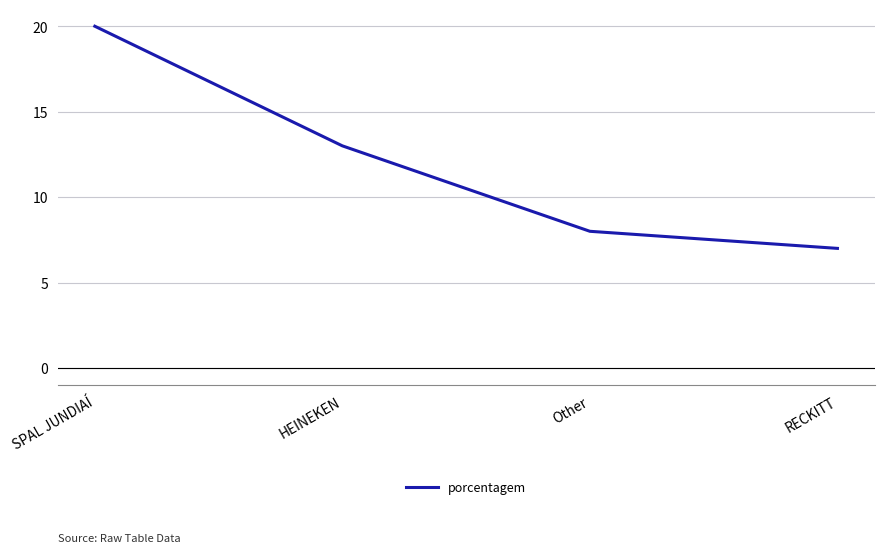

The value at SPAL JUNDIAÍ is 20. True or false?

True